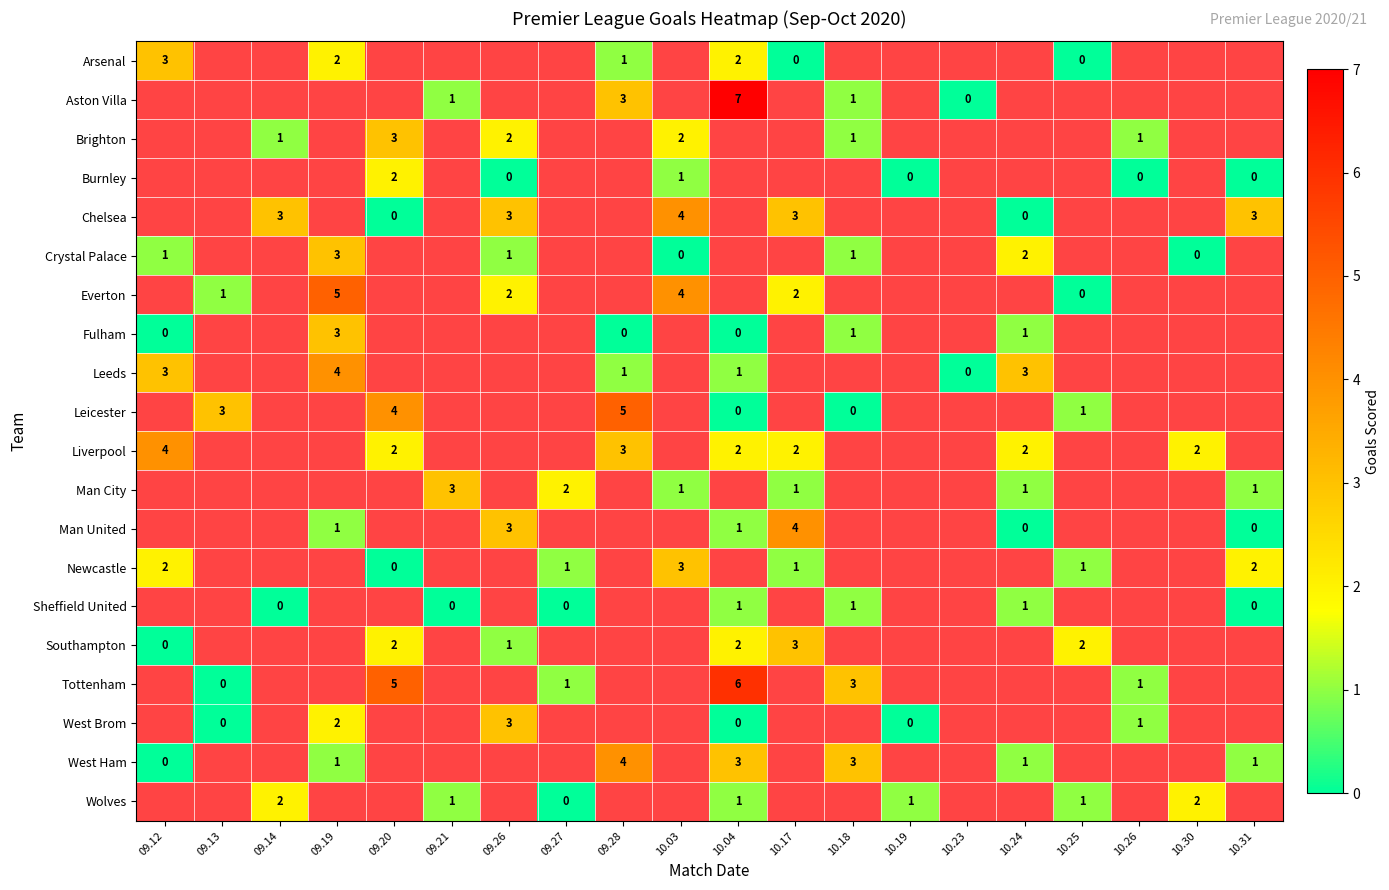

The Newcastle series shows 1 at 09.27. True or false?

True